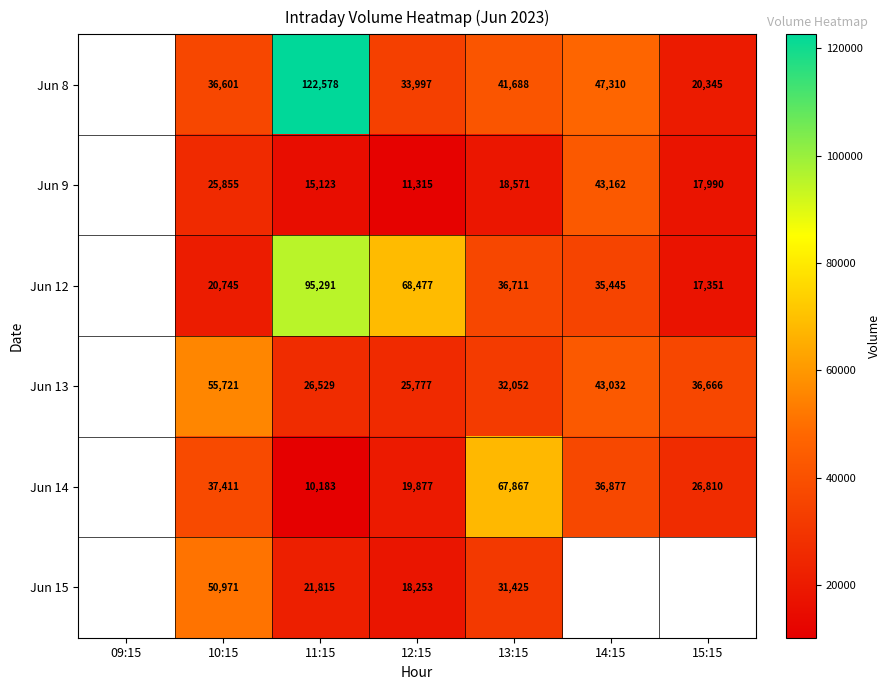

Is the value of Jun 9 at 11:15 greater than the value of Jun 12 at 12:15?

No